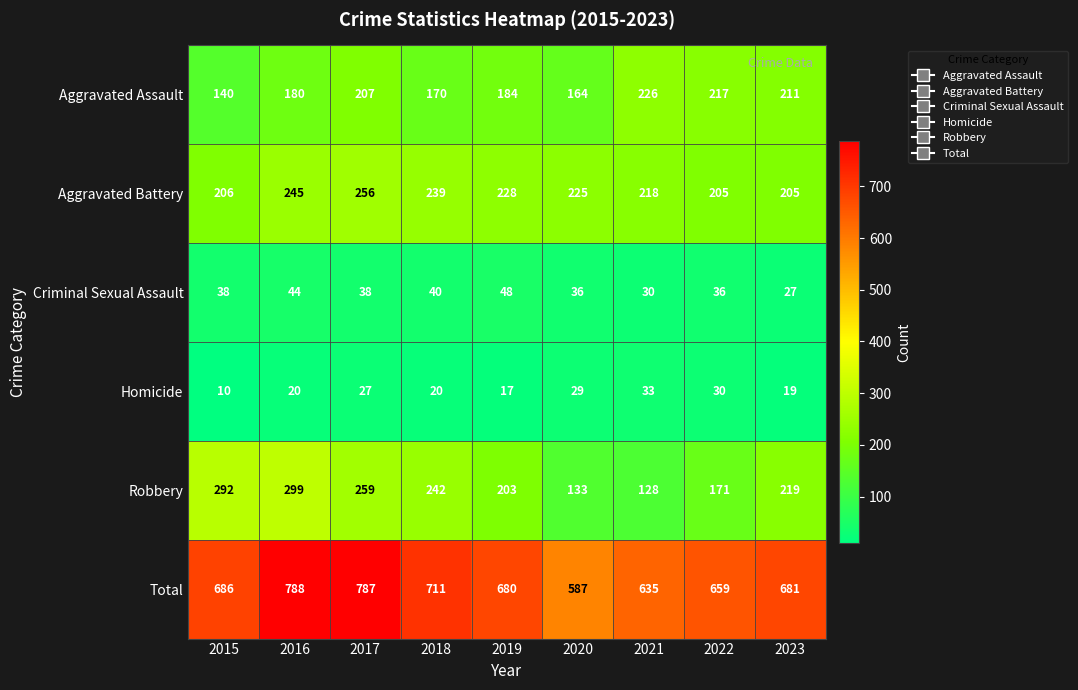

List the series in order of their peak value, lowest first.

Homicide, Criminal Sexual Assault, Aggravated Assault, Aggravated Battery, Robbery, Total